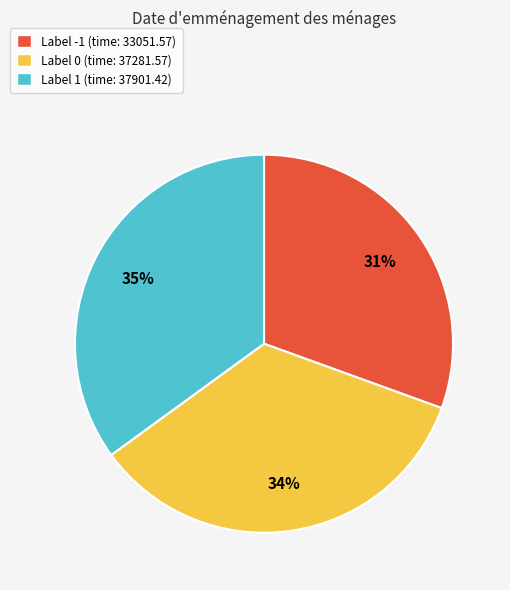

How many segments does this pie chart have?

3